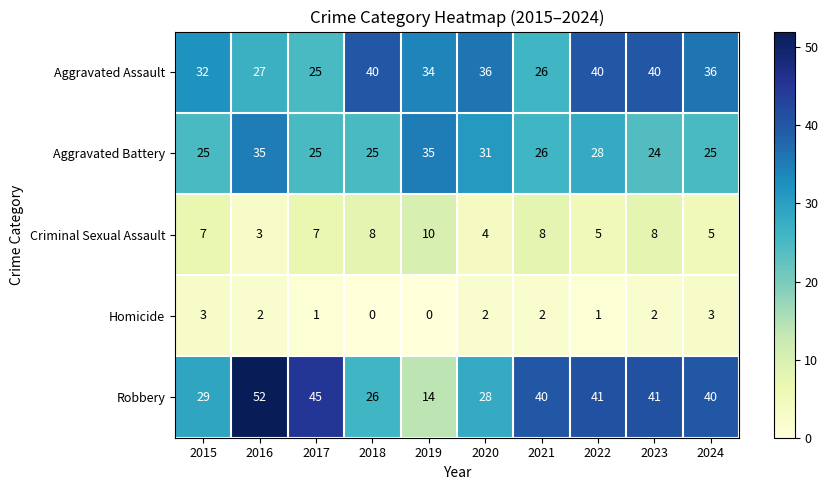

Count the number of categories in the chart.

10